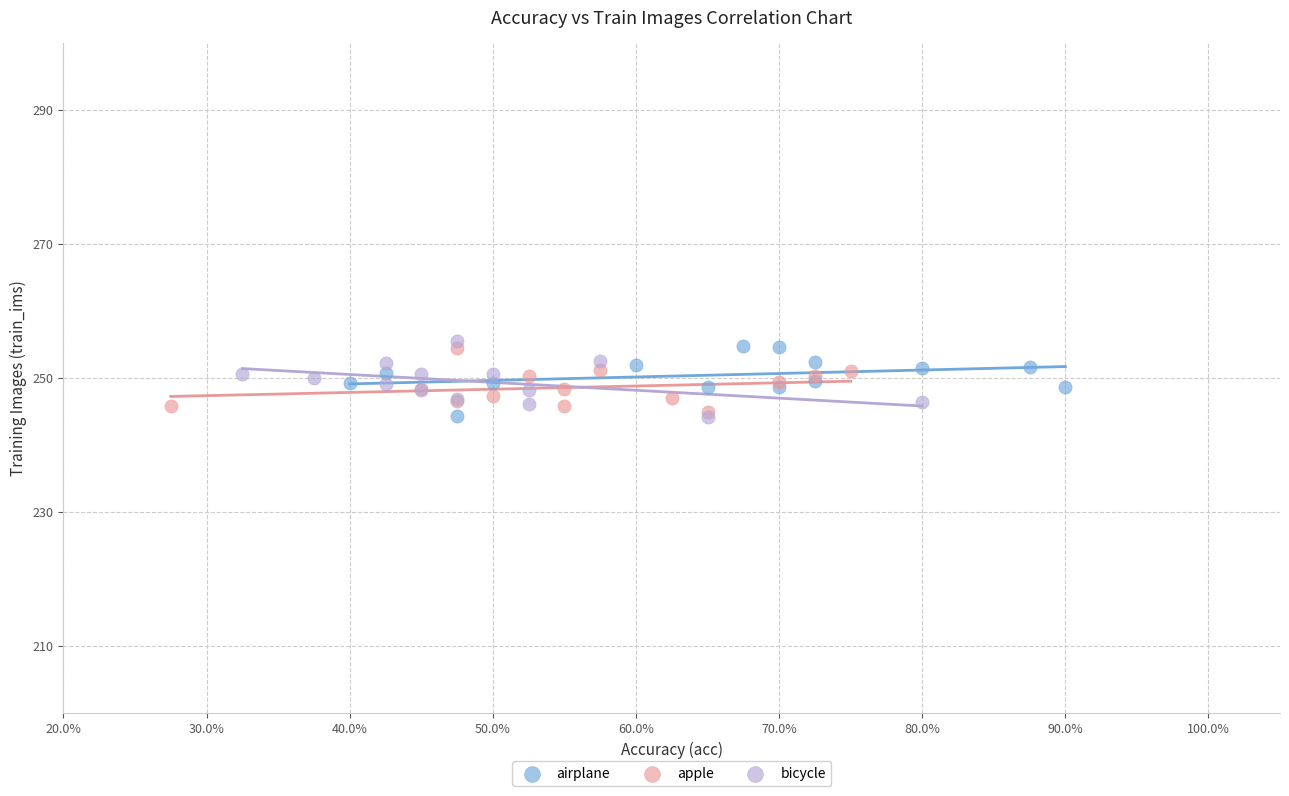

What are all the series names shown in the legend?

airplane, apple, bicycle